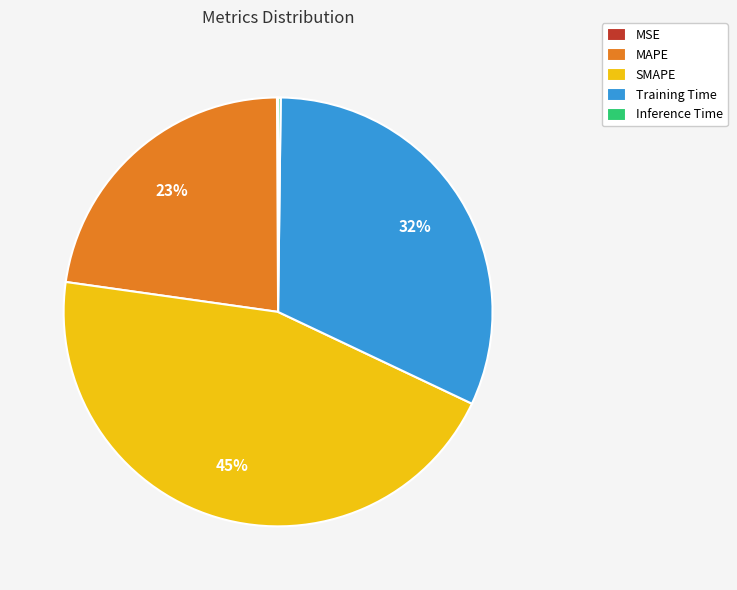

To the nearest percent, what portion does Training Time represent?

32%